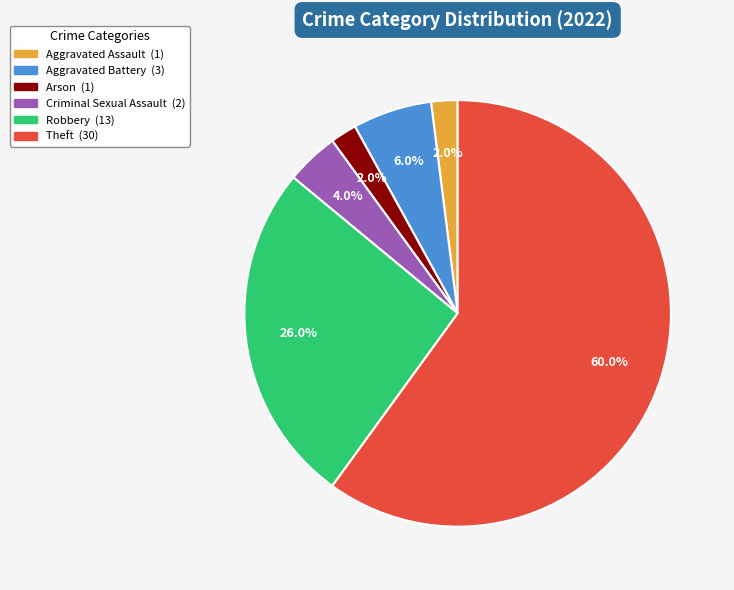

Which has a higher value, Robbery or Arson?

Robbery